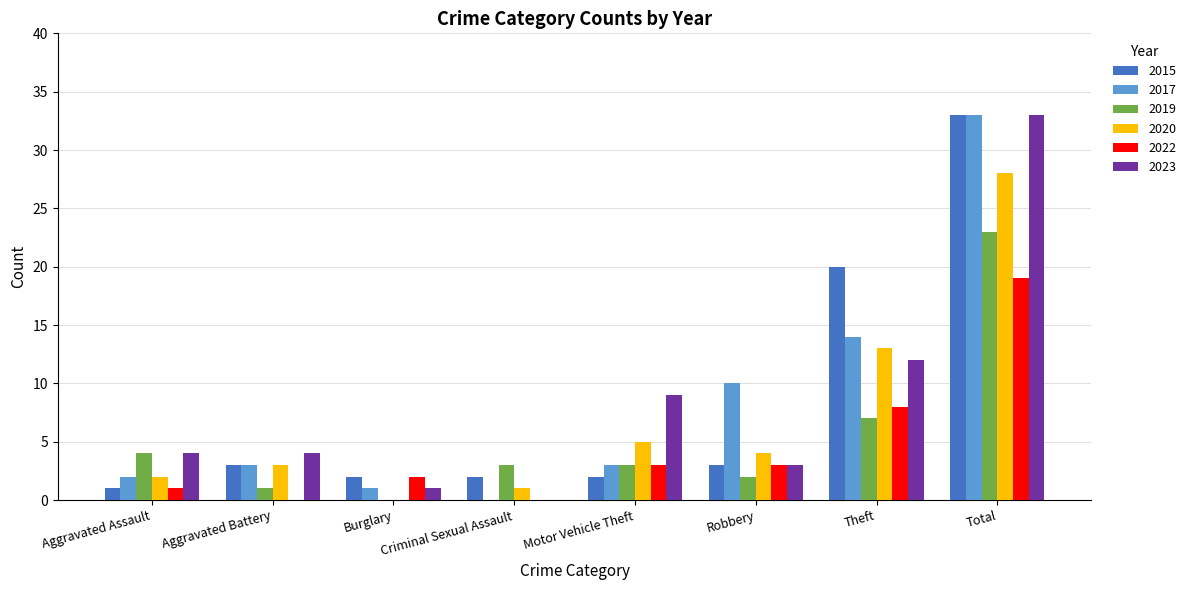

What is the average value of the 2015 series?

8